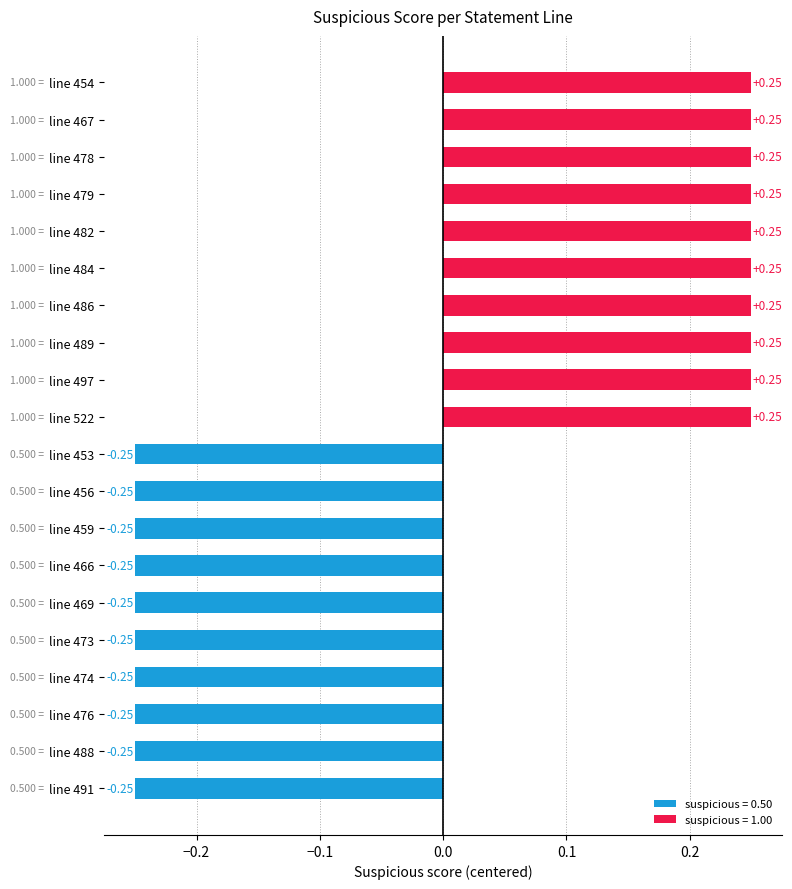

What is the difference between the second highest and minimum values?

0.5